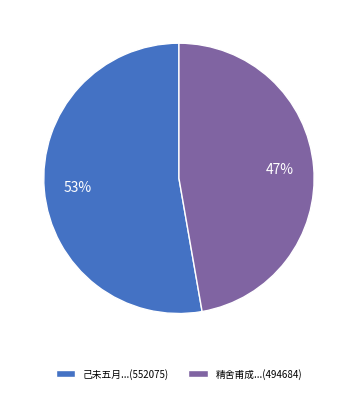

Count the number of slices in the pie.

2